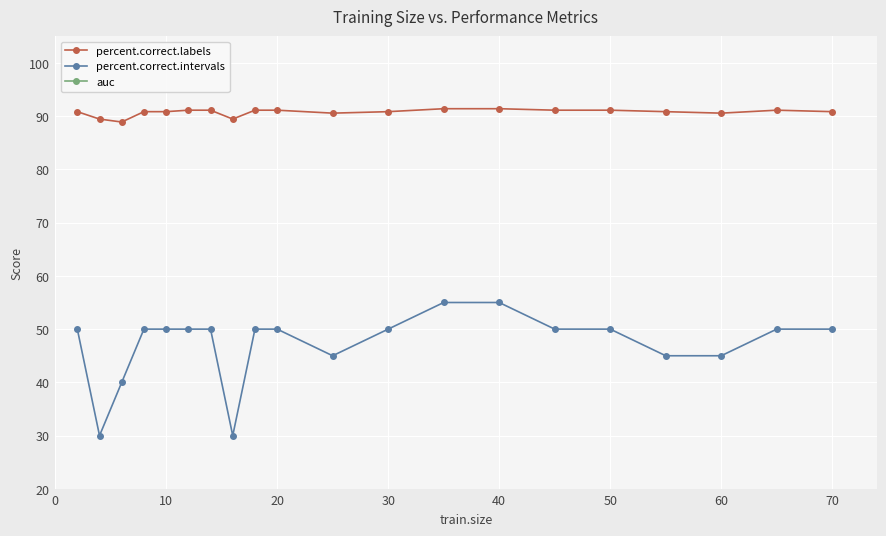

How many values in the percent.correct.labels series exceed 90?

17